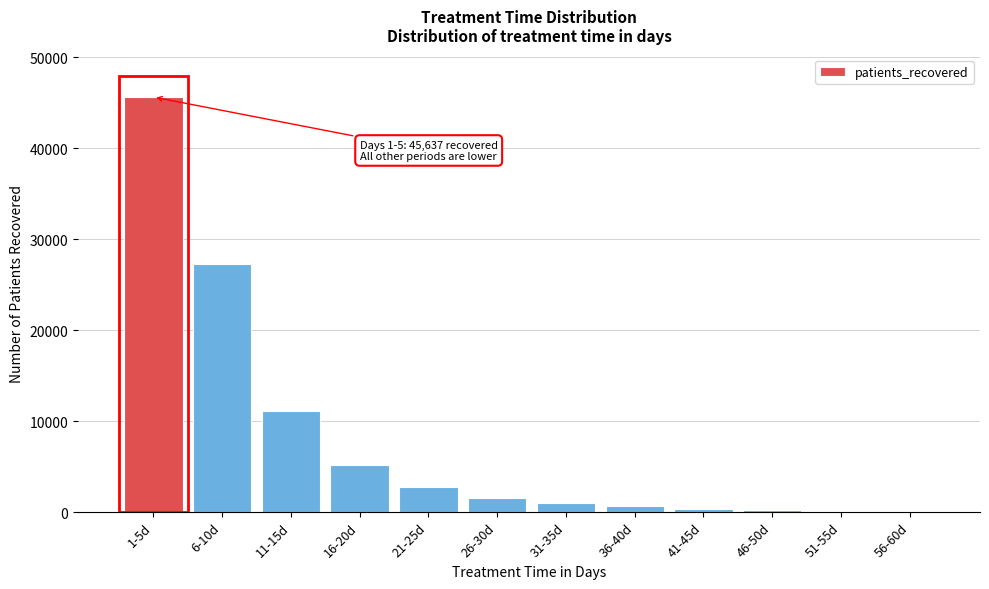

What is the change in value from 6-10d to 16-20d?

-22168